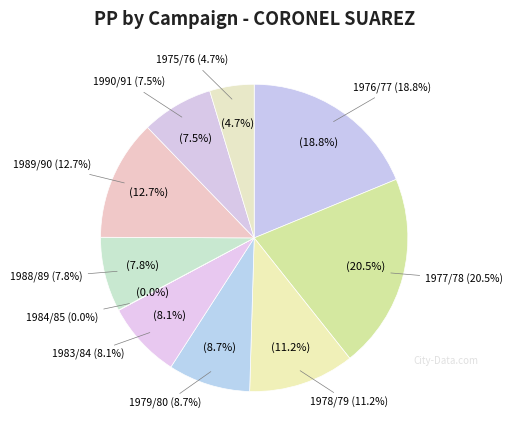

Rank the categories by value from lowest to highest.

1984/85, 1975/76, 1990/91, 1988/89, 1983/84, 1979/80, 1978/79, 1989/90, 1976/77, 1977/78